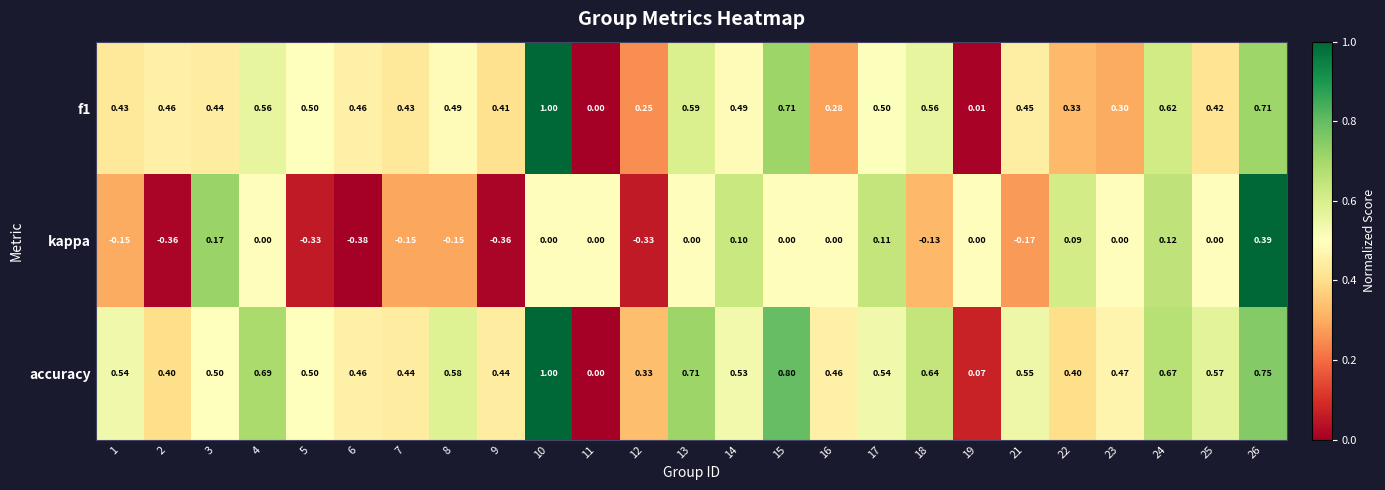

Which series has the largest total across all categories?

accuracy